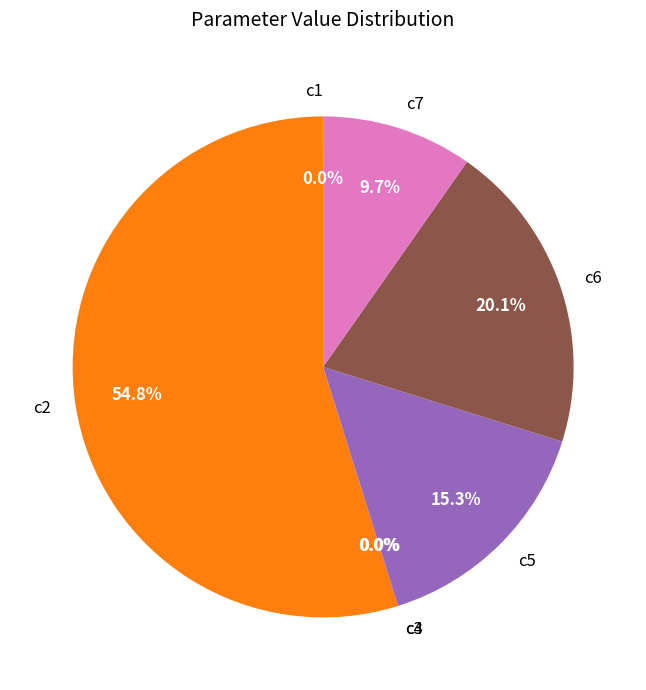

Which has a higher value, c2 or c7?

c2